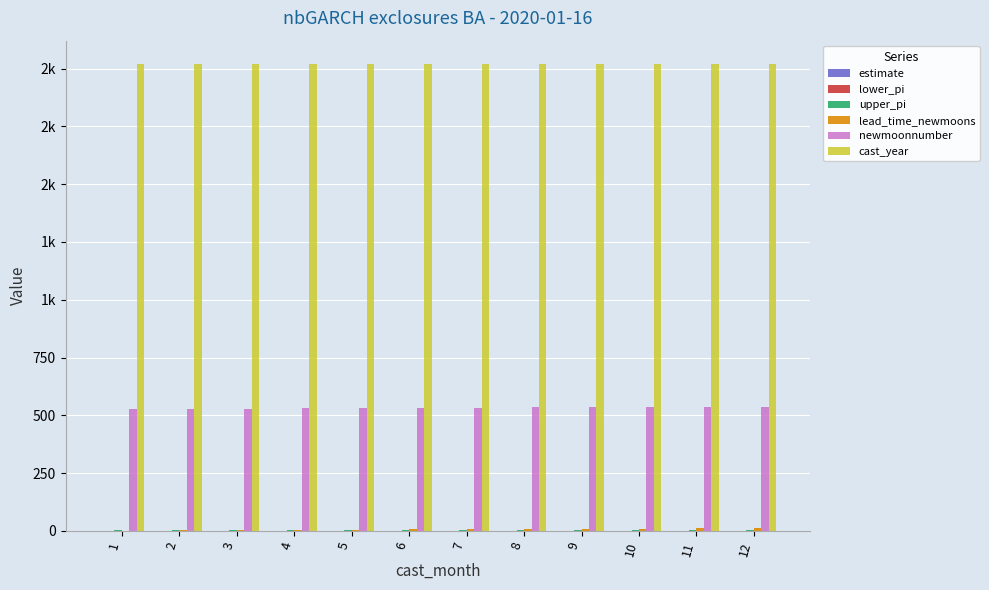

Are the bars grouped side by side (vs. stacked)?

Yes